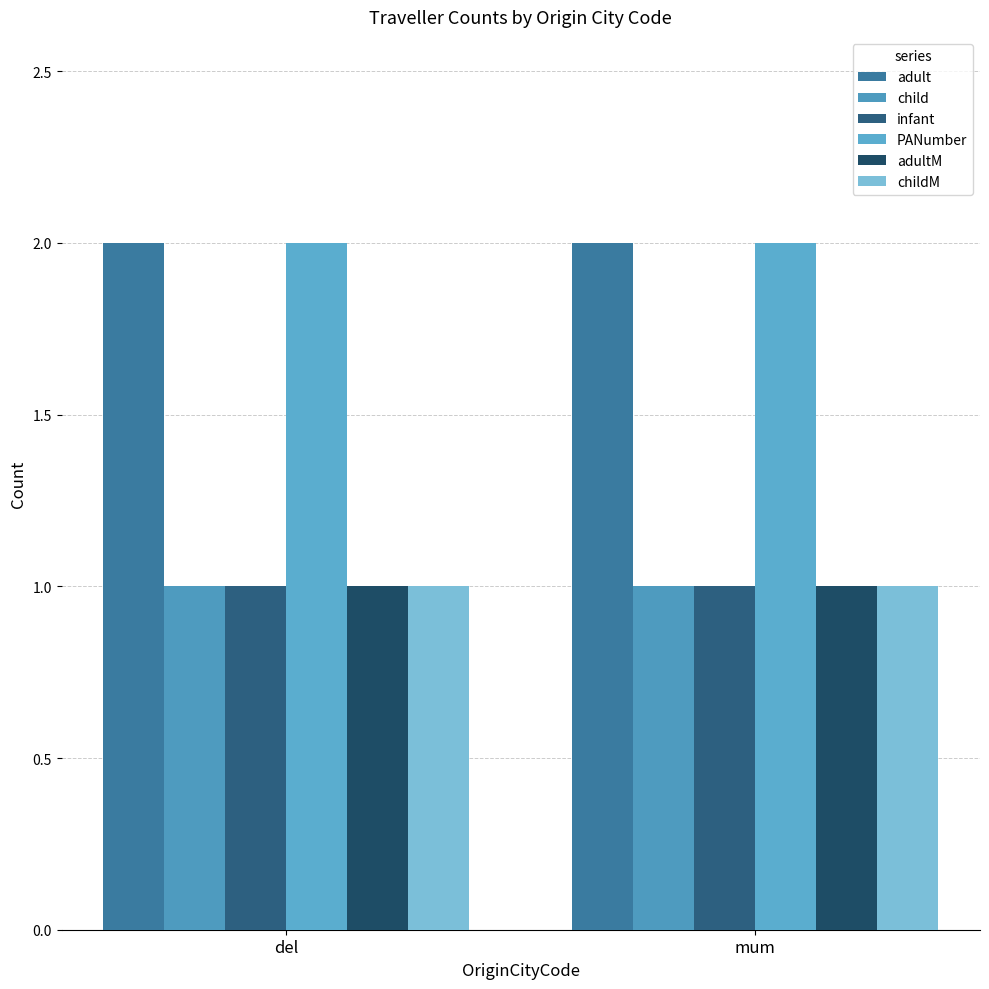

How many bars are there in total?

12